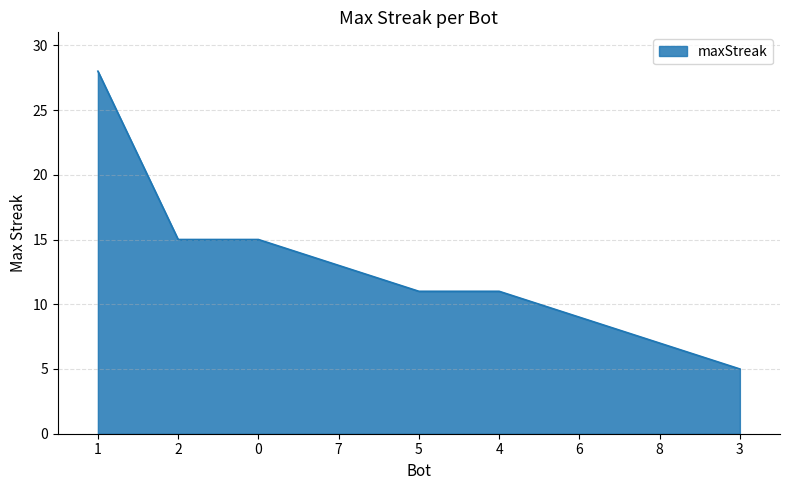

Read the value at 2, to the nearest 10.

20